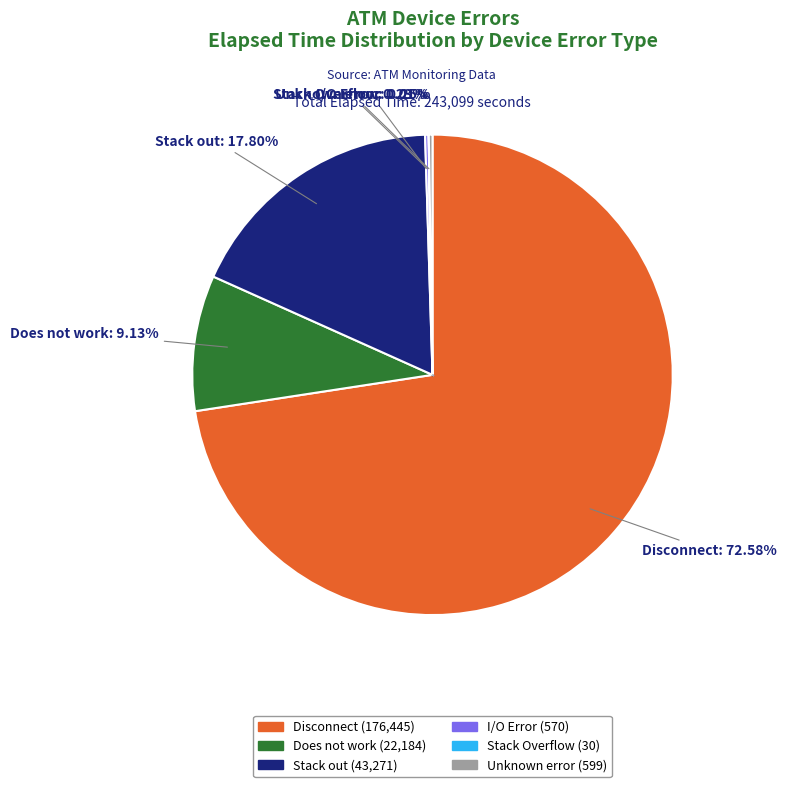

Do Disconnect and Does not work together represent more than half of the pie?

Yes